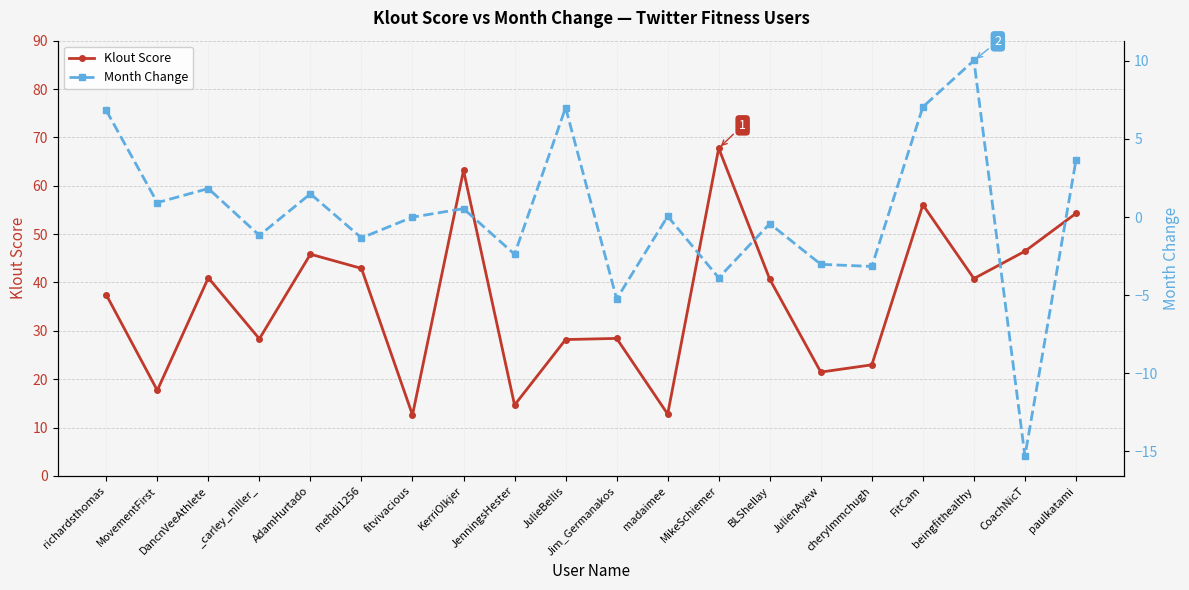

Where is the first local minimum for Klout Score?

MovementFirst